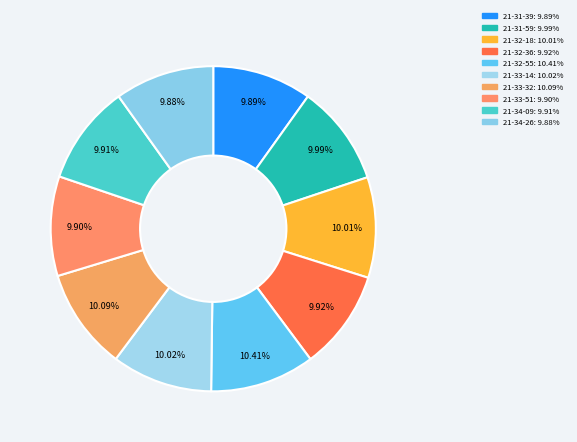

How many segments does this pie chart have?

10